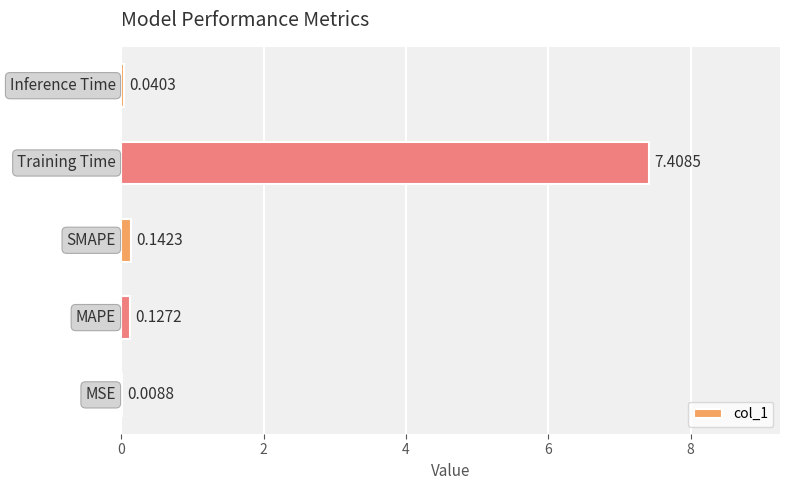

What is the sum of all values?

7.7